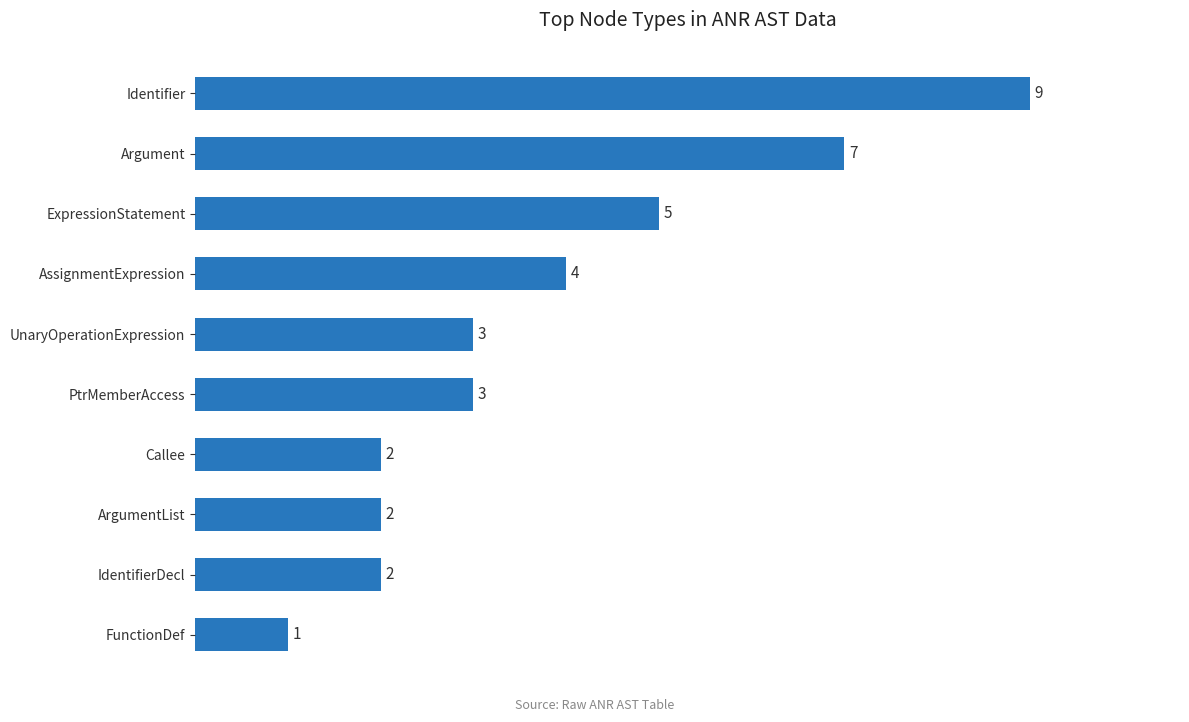

What is the difference between the maximum and minimum values?

8